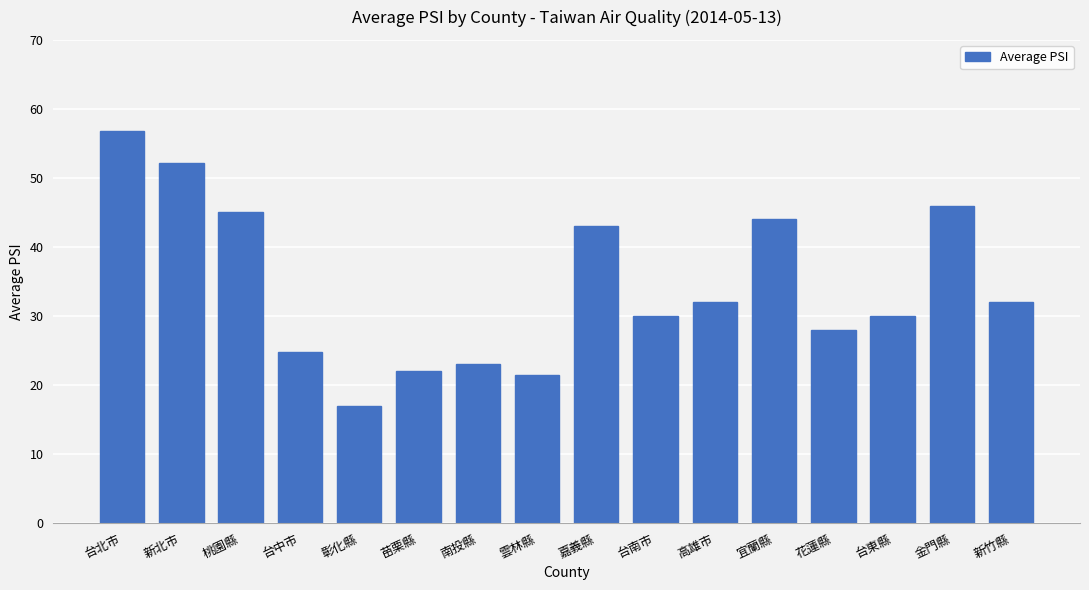

What is the label of the 16th bar from the left?

新竹縣